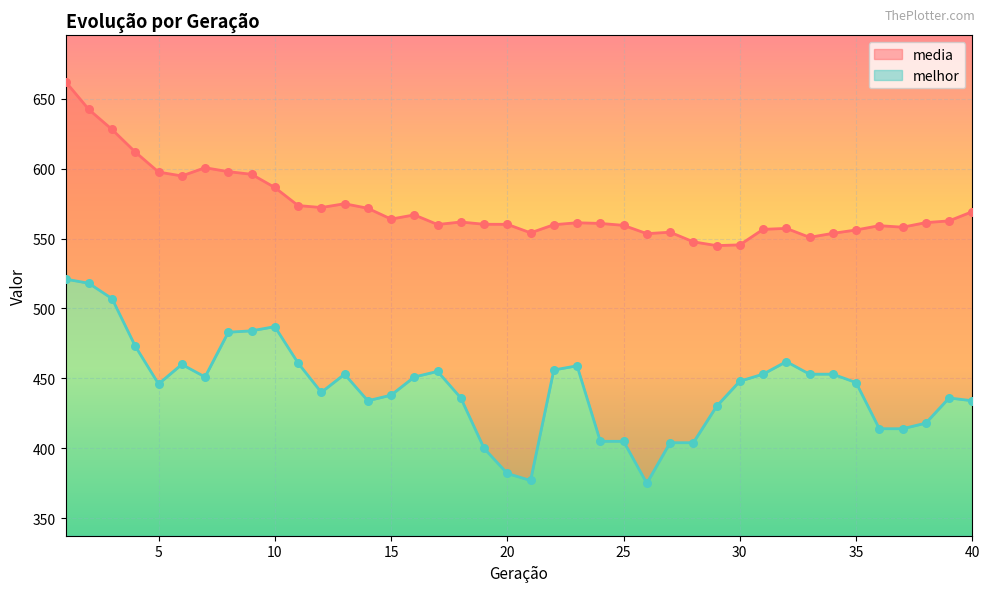

Which series contains the highest Y value?

media